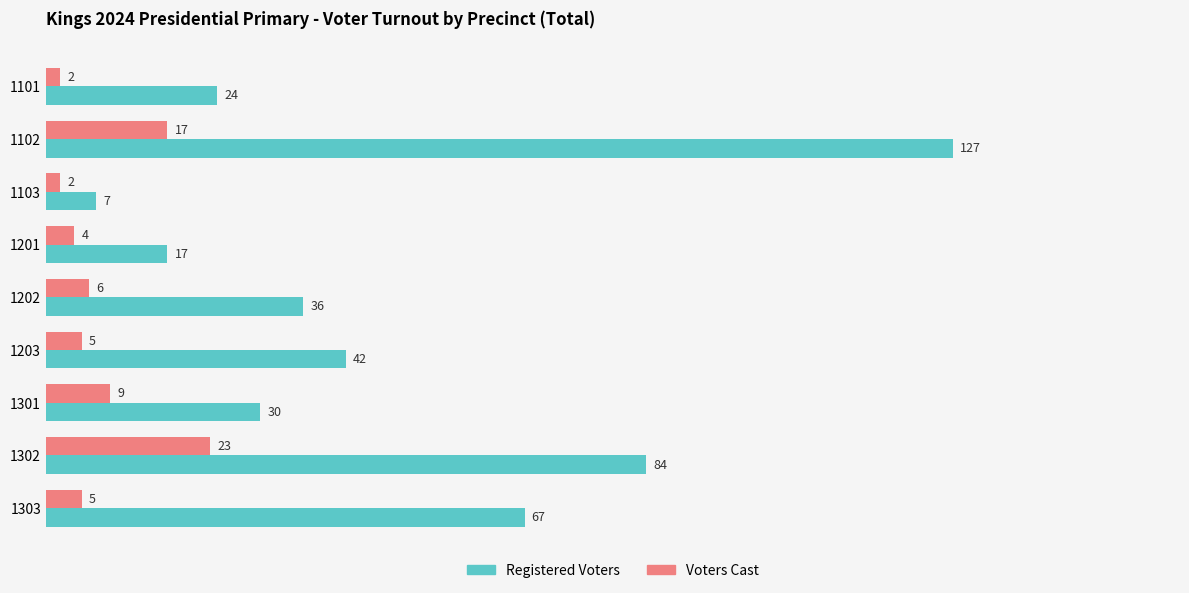

Between 1102 and 1301, which series saw the biggest shift?

Registered Voters